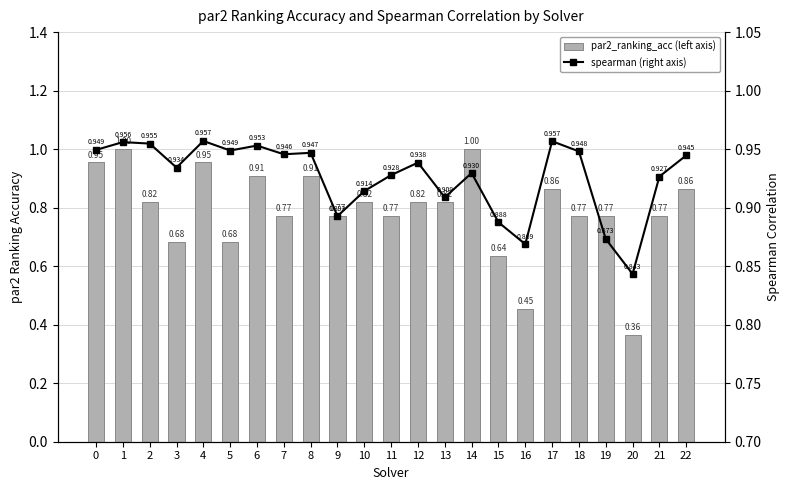

What are all the series names shown in the legend?

par2_ranking_acc (left axis), spearman (right axis)